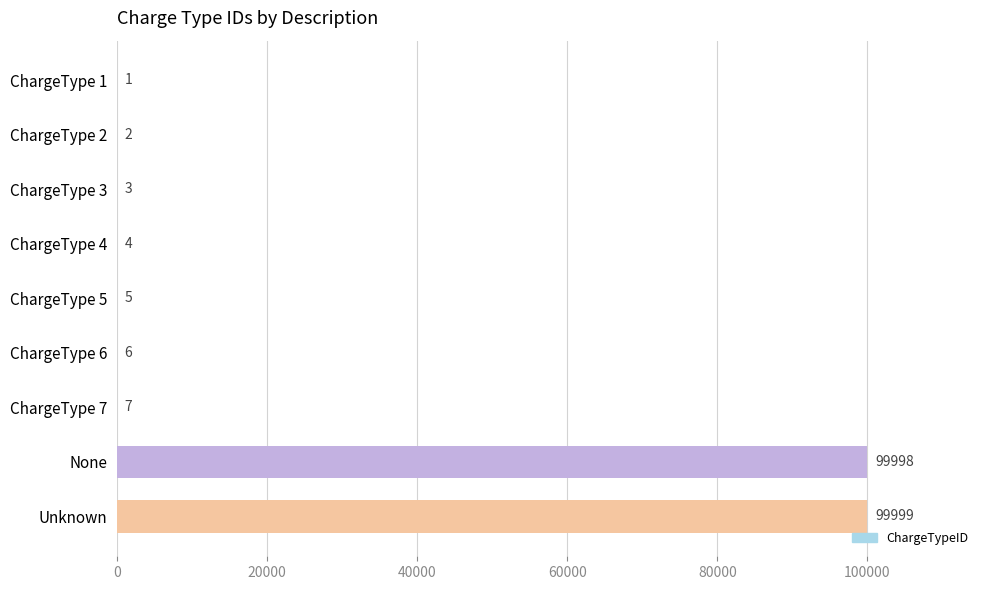

Are the bars grouped side by side (vs. stacked)?

No